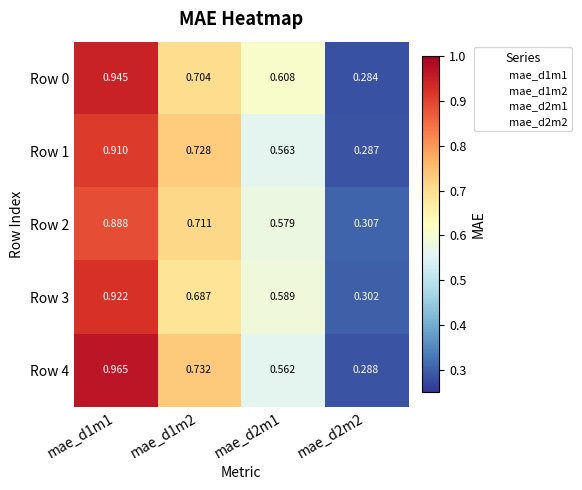

Is the value of Row 0 at mae_d1m2 greater than the value of Row 3 at mae_d1m1?

No